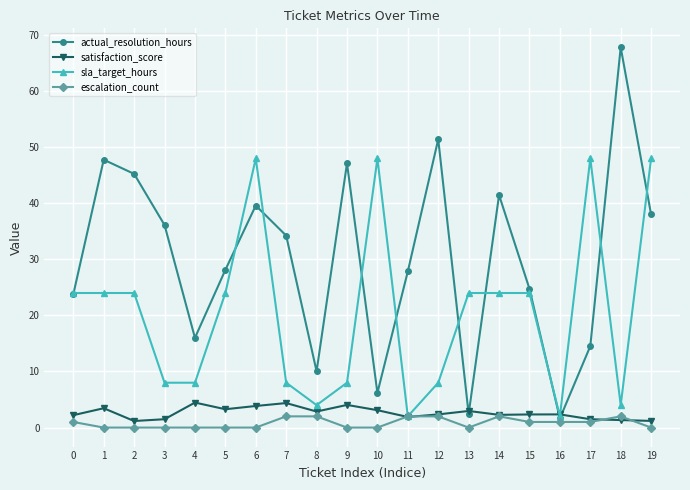

How many categories are shown in the chart?

20